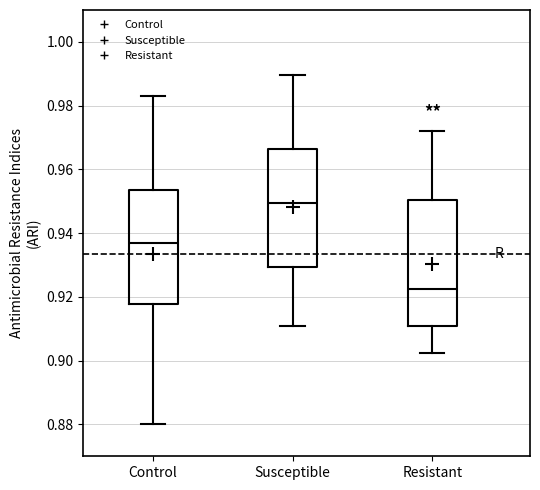

Which box has the highest median line?

Susceptible